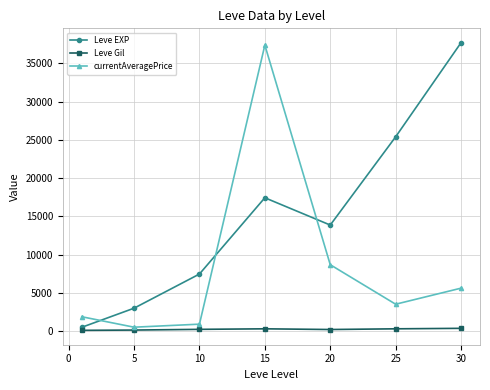

True or false: currentAveragePrice has more than 2 points higher than both neighbors.

False